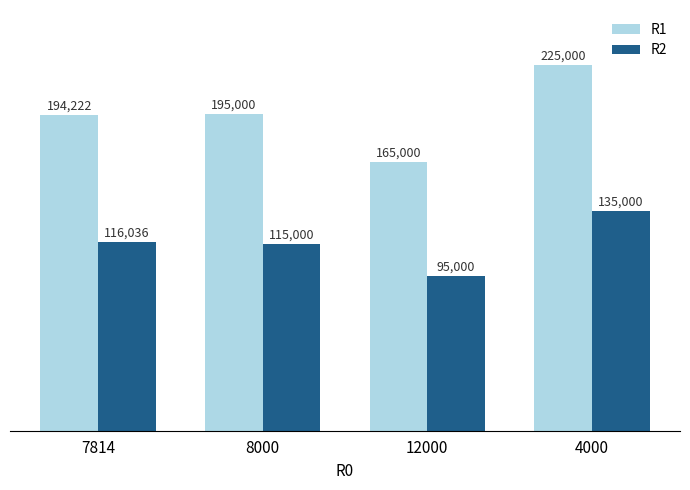

What is the spread (max minus min) of values at 7814?

78186